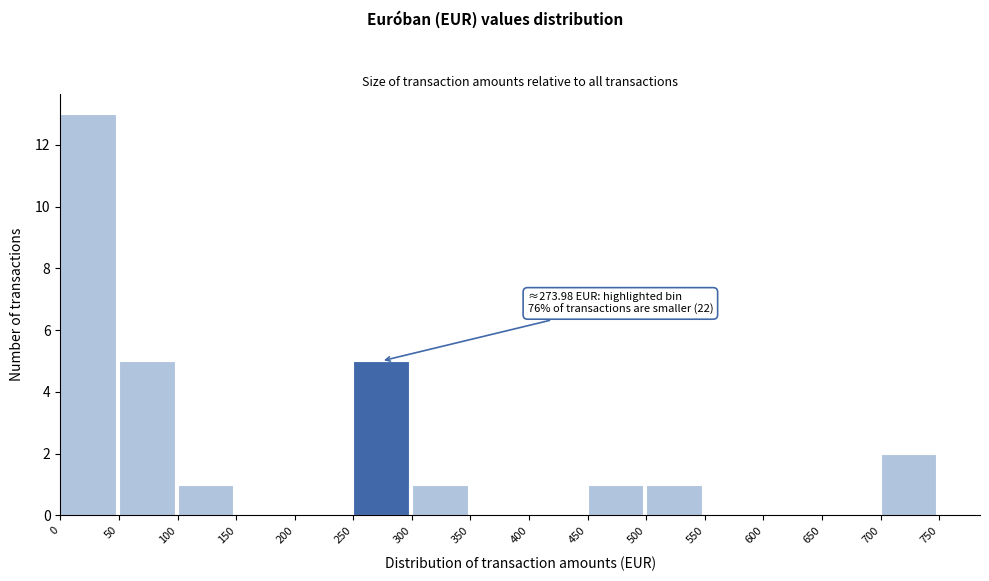

Which range on the x-axis has the tallest bar?

0 to 50